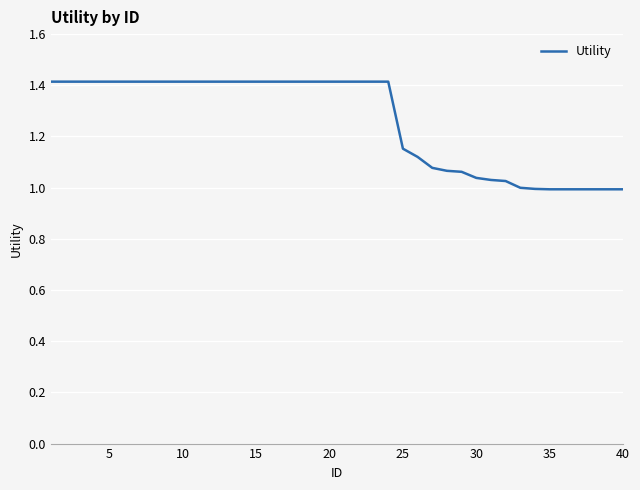

What is the difference between the maximum and minimum values?

0.4